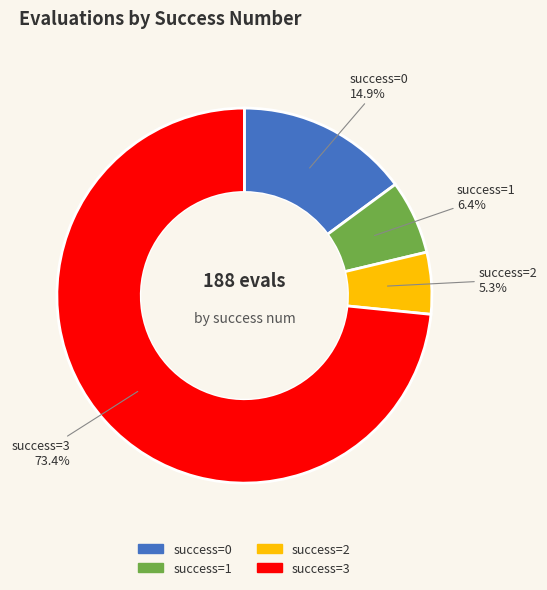

Is there a majority slice in this chart?

Yes